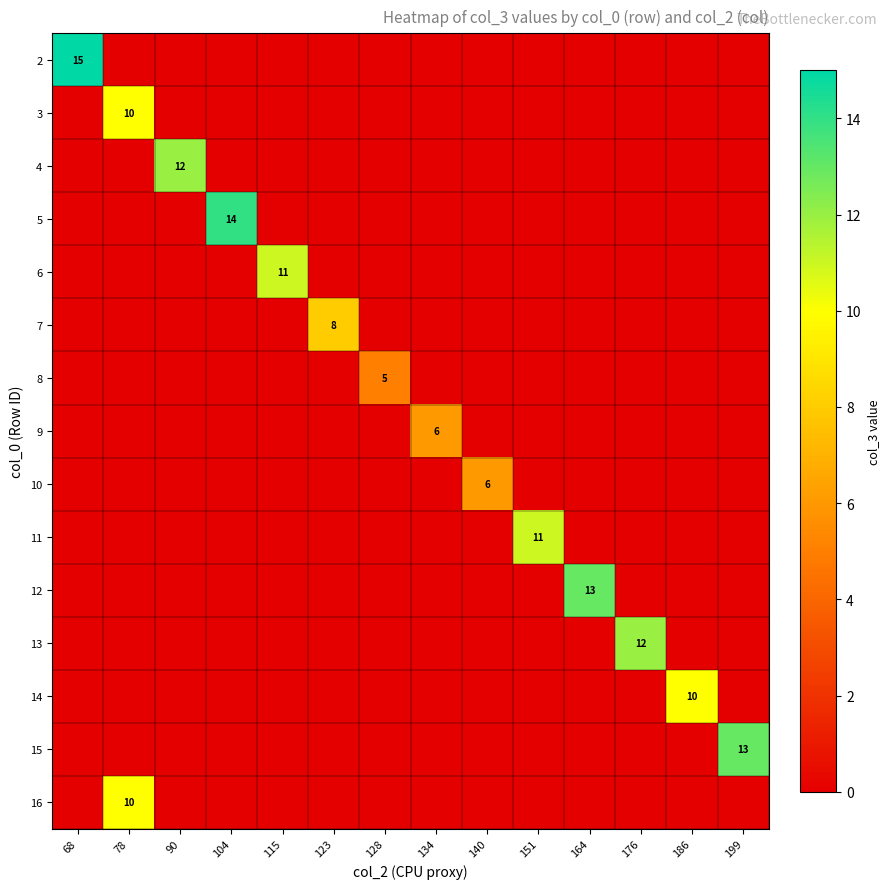

At 128, list the series in order from smallest to largest.

2, 3, 4, 5, 6, 7, 9, 10, 11, 12, 13, 14, 15, 16, 8